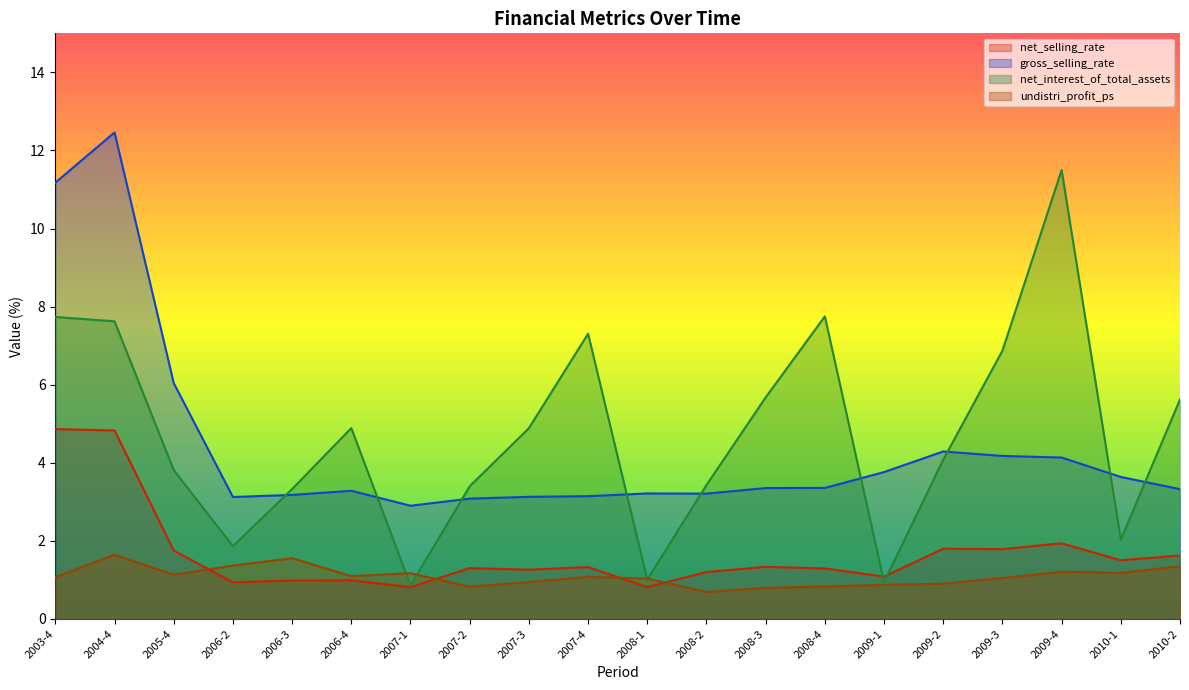

What is the difference between the net_interest_of_total_assets values at 2006-4 and 2007-4?

2.4